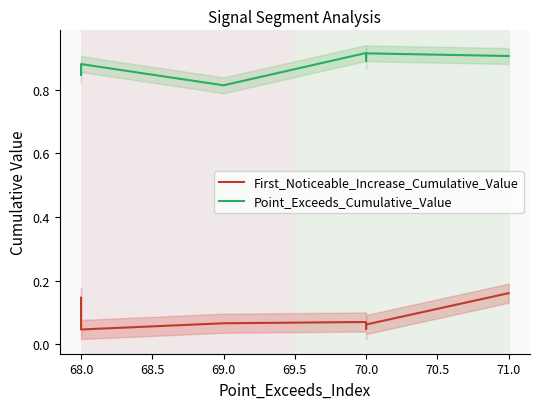

Which series has the widest spread of values?

First_Noticeable_Increase_Cumulative_Value